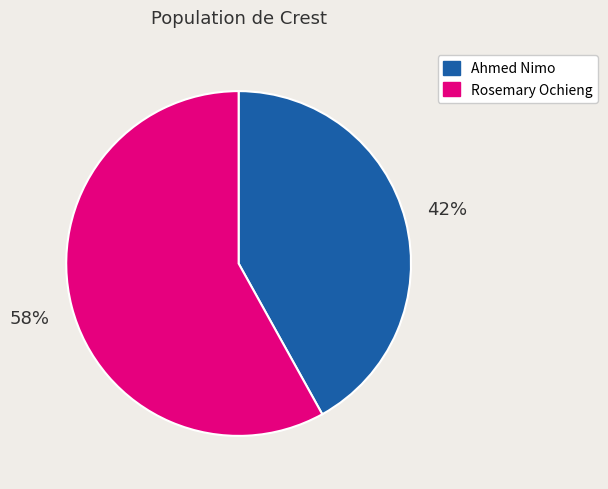

Count the number of slices in the pie.

2